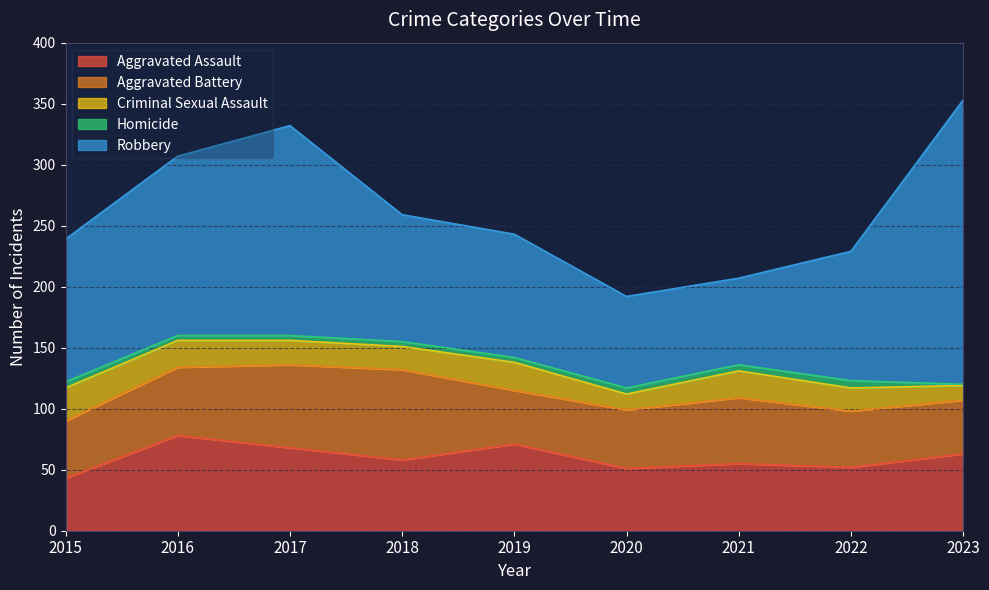

What is the value of the Criminal Sexual Assault point at the 8th from the left?

19